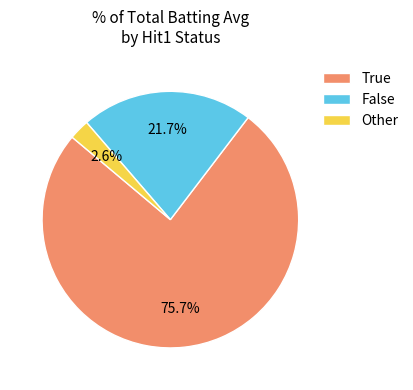

How many segments does this pie chart have?

3